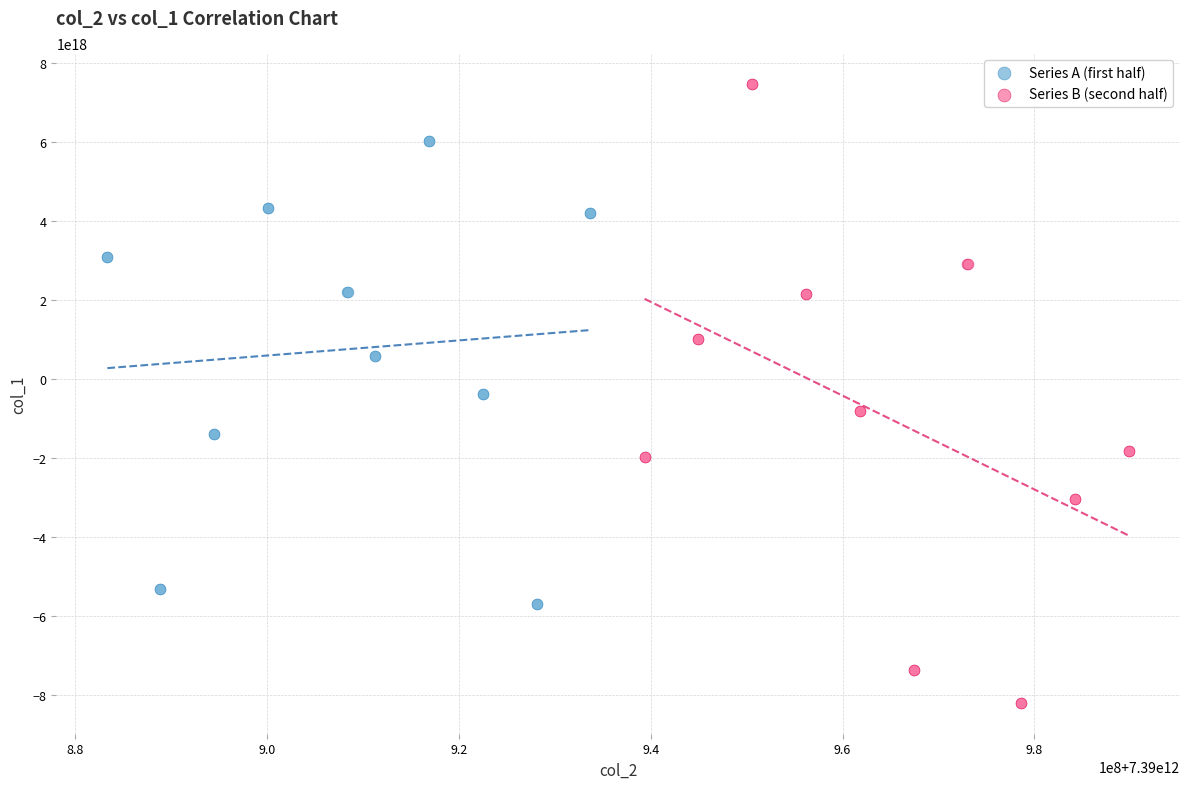

Which series contains the lowest Y value?

Series B (second half)